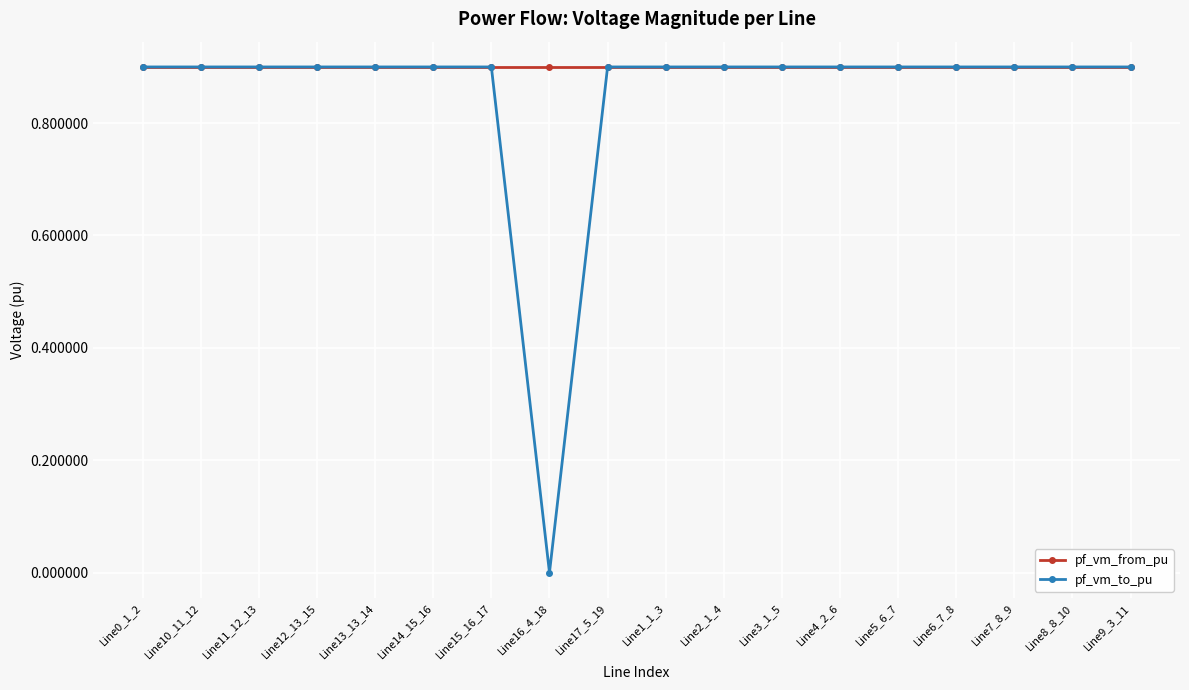

Which series has the widest spread of values?

pf_vm_to_pu